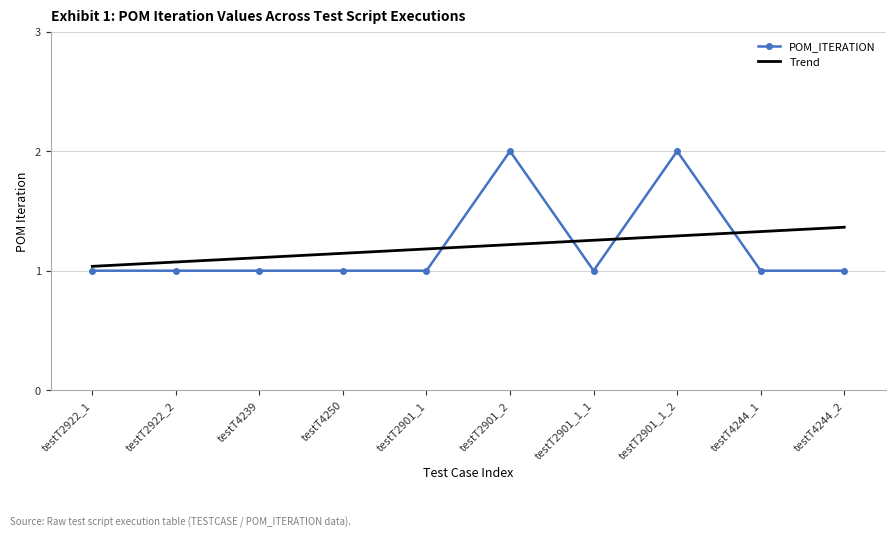

What position from the right is testT4239?

8